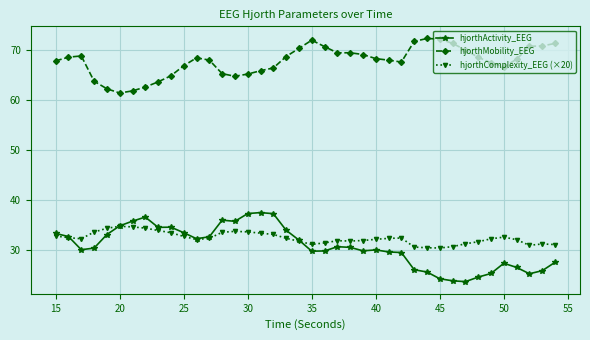

What is the minimum value for hjorthComplexity_EEG (×20)?

30.4